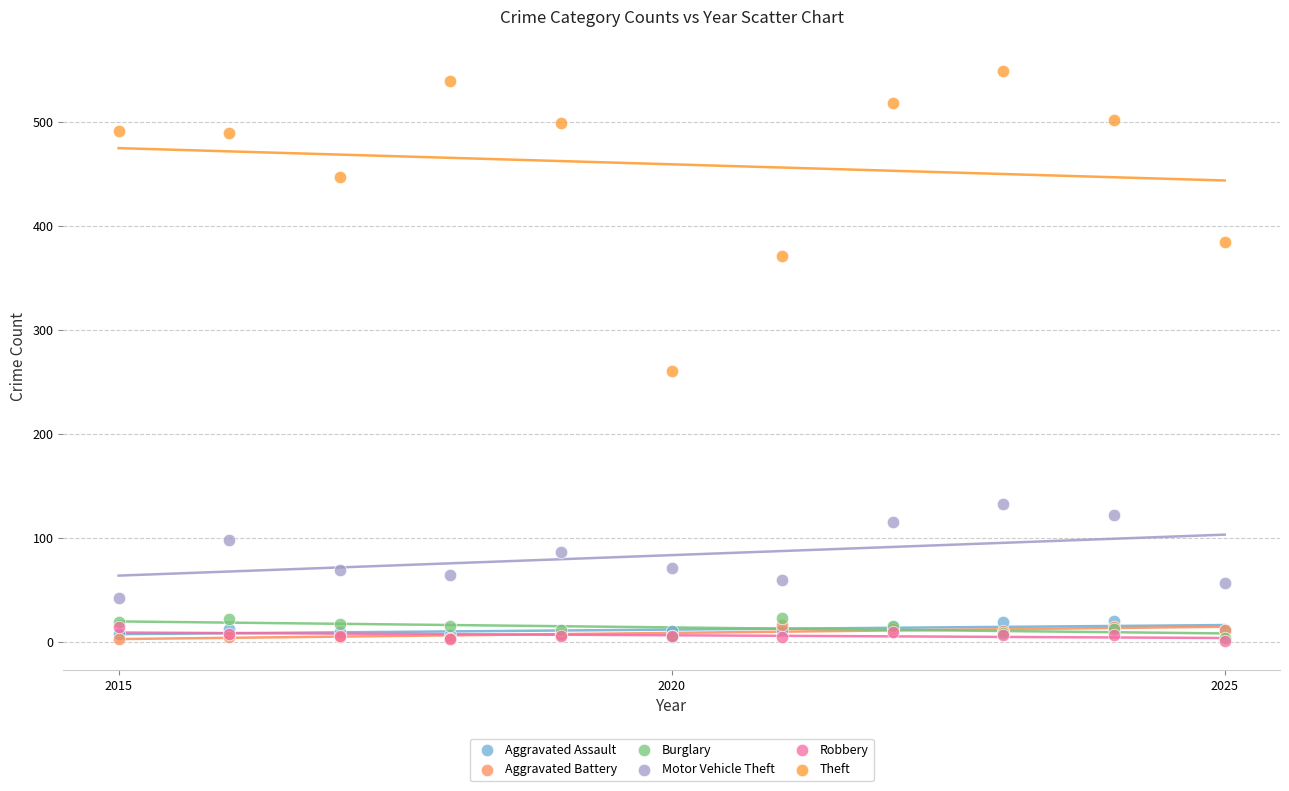

Across all series, what Y value is closest to 275?

261